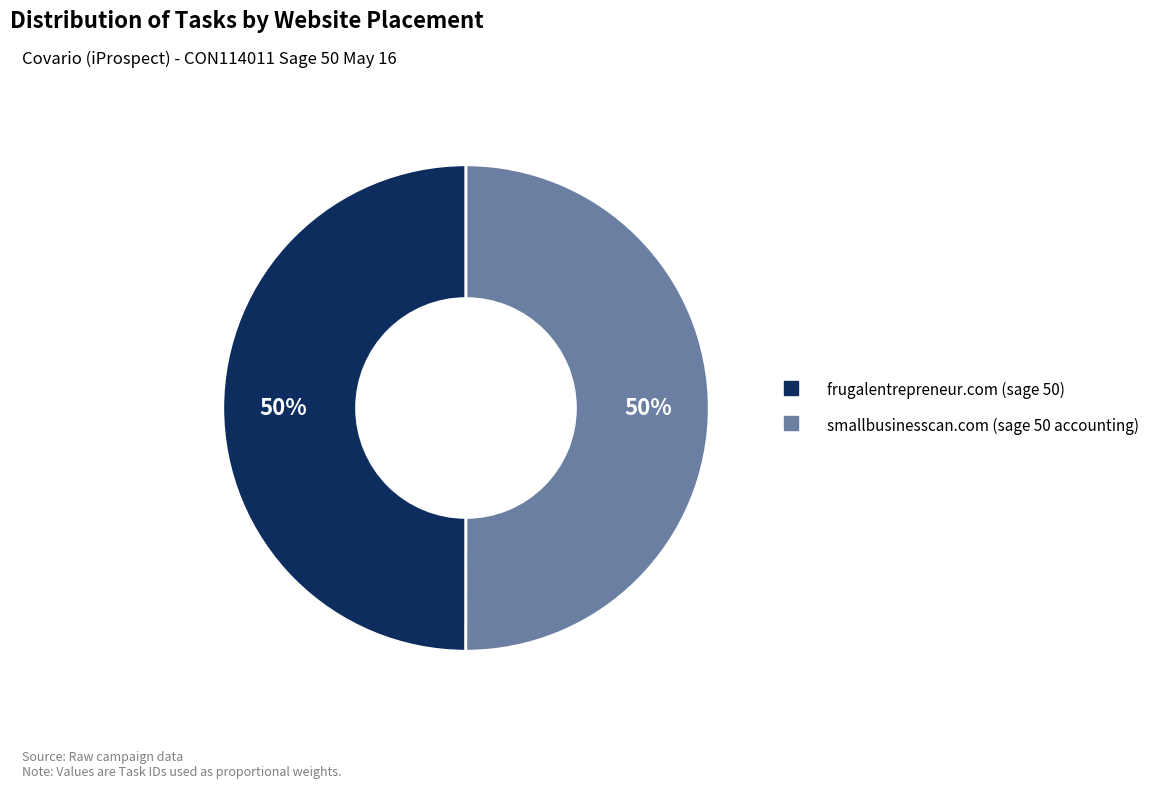

Is the sum of smallbusinesscan.com (sage 50 accounting) and frugalentrepreneur.com (sage 50) greater than half?

Yes